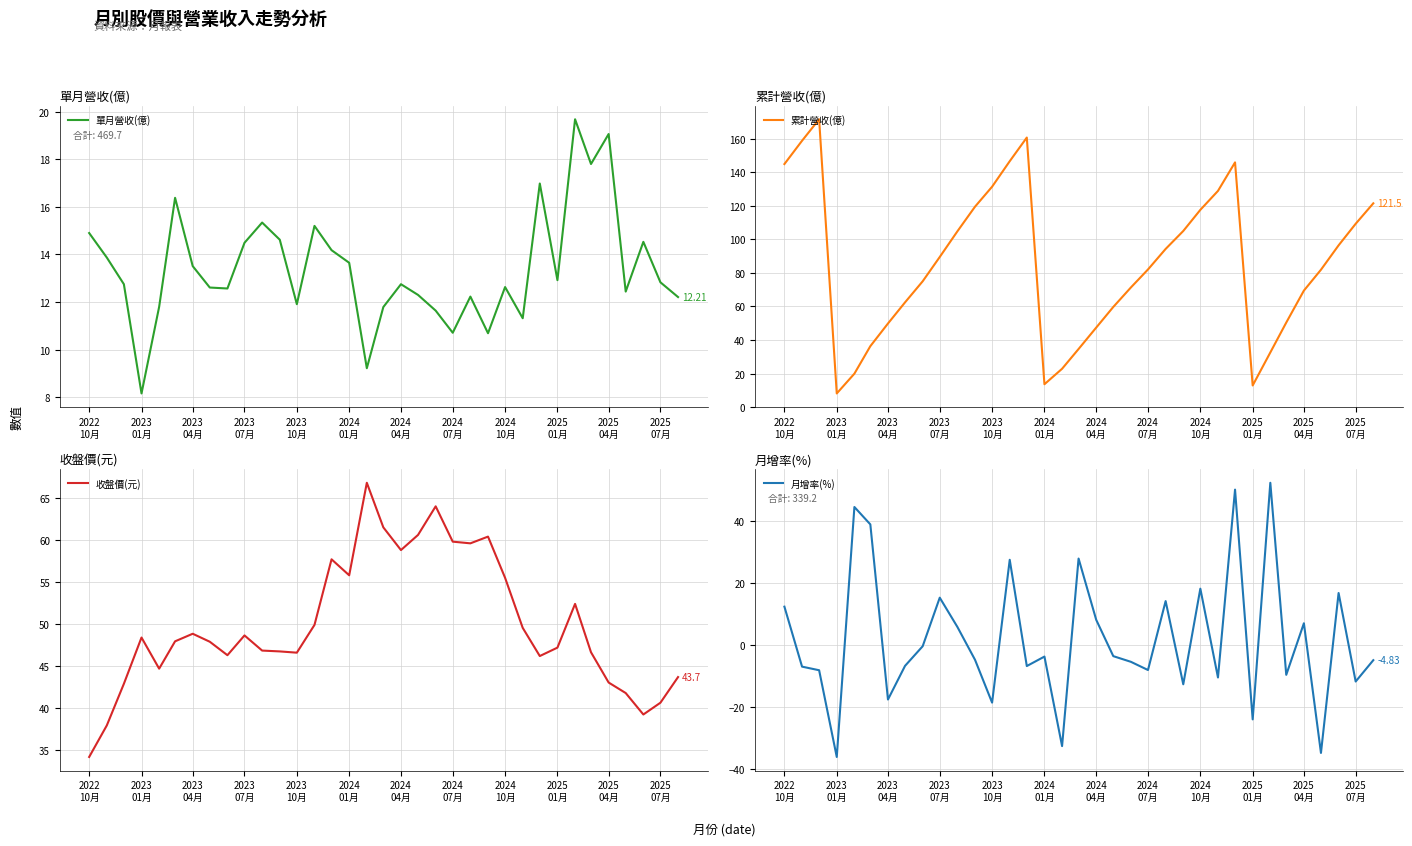

How many times do 月增率(%) and 單月營收(億) cross each other?

18